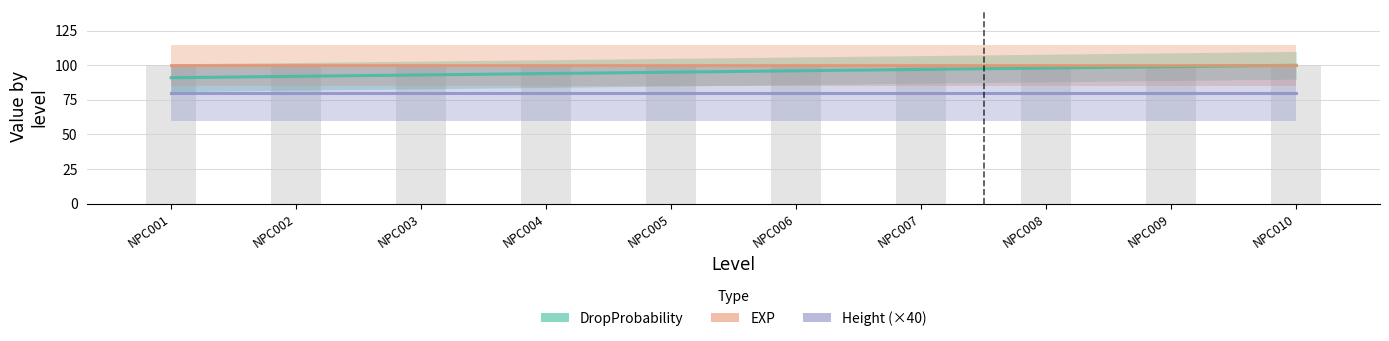

Which series has the widest spread of values?

DropProbability